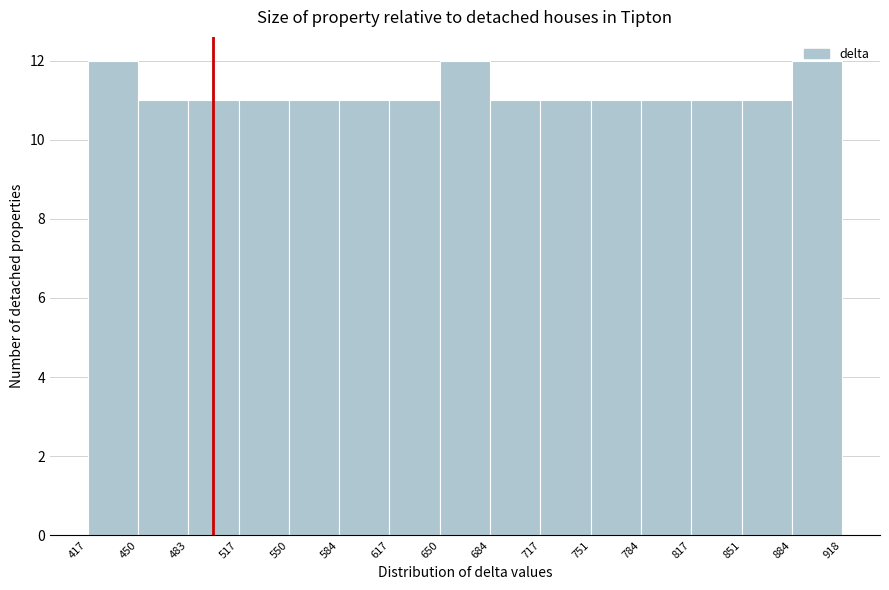

Reading left to right, transcribe this chart: for each bar, give the range it covers on the x-axis and its height. The values are not printed on the chart, so give them approximately, as read against the axis.

417 to 450: 12
450 to 483: 11
483 to 517: 11
517 to 550: 11
550 to 584: 11
584 to 617: 11
617 to 650: 11
650 to 684: 12
684 to 717: 11
717 to 751: 11
751 to 784: 11
784 to 817: 11
817 to 851: 11
851 to 884: 11
884 to 918: 12